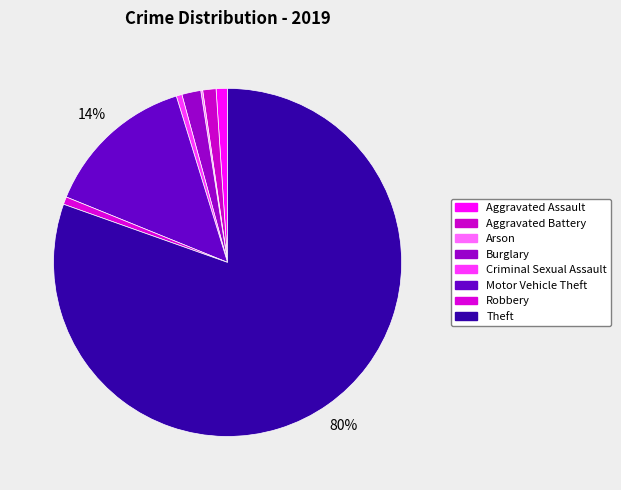

What is the change in value from Aggravated Battery to Arson?

-6